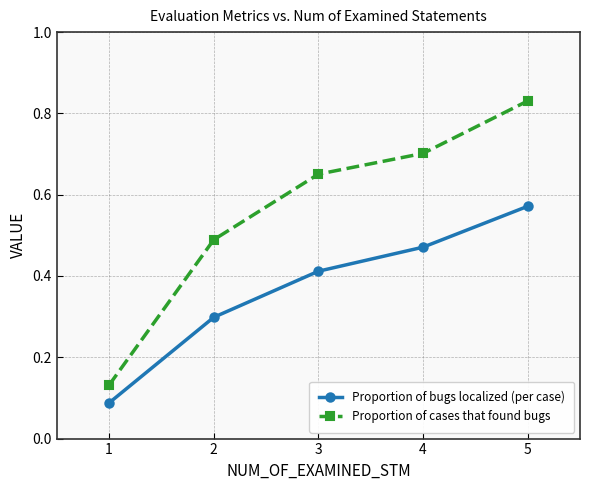

List the series in order of their peak value, lowest first.

Proportion of bugs localized (per case), Proportion of cases that found bugs